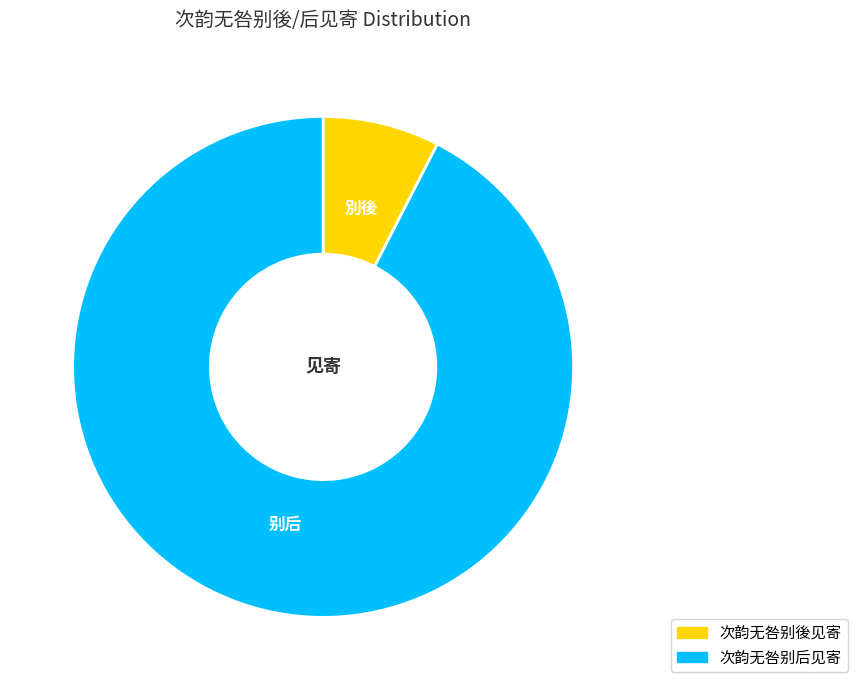

Between 次韵无咎别后见寄 and 次韵无咎别後见寄, which is larger?

次韵无咎别后见寄